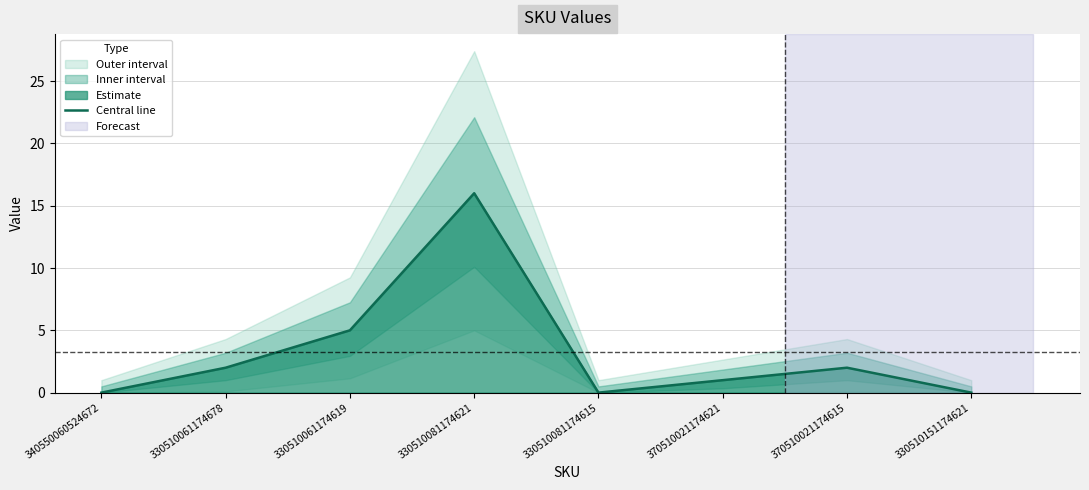

What is the greatest value displayed?

16